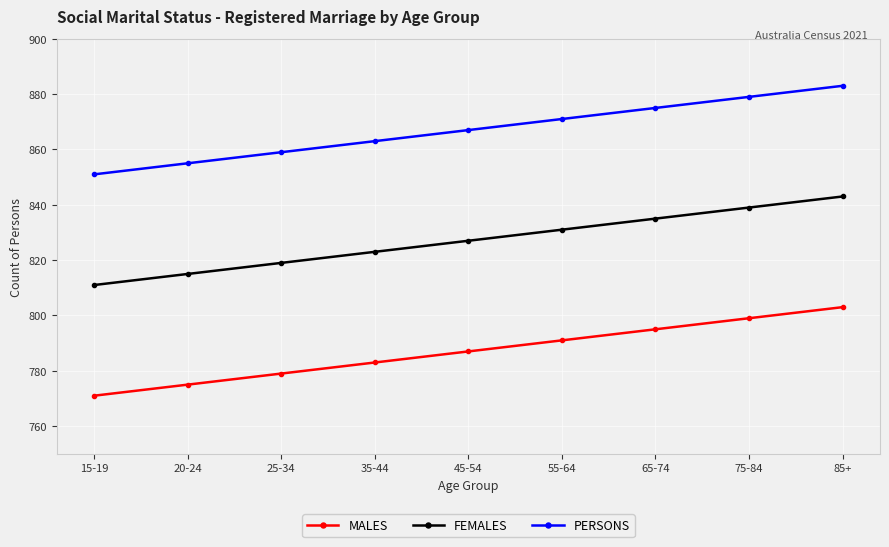

What is the value of the MALES point at the 1st from the left?

771